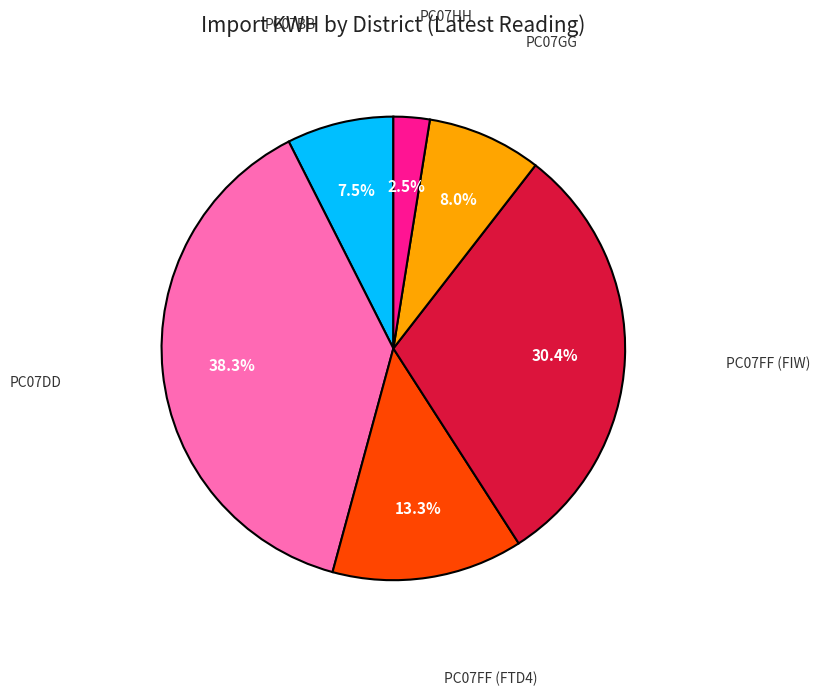

Does any single category account for the majority?

No